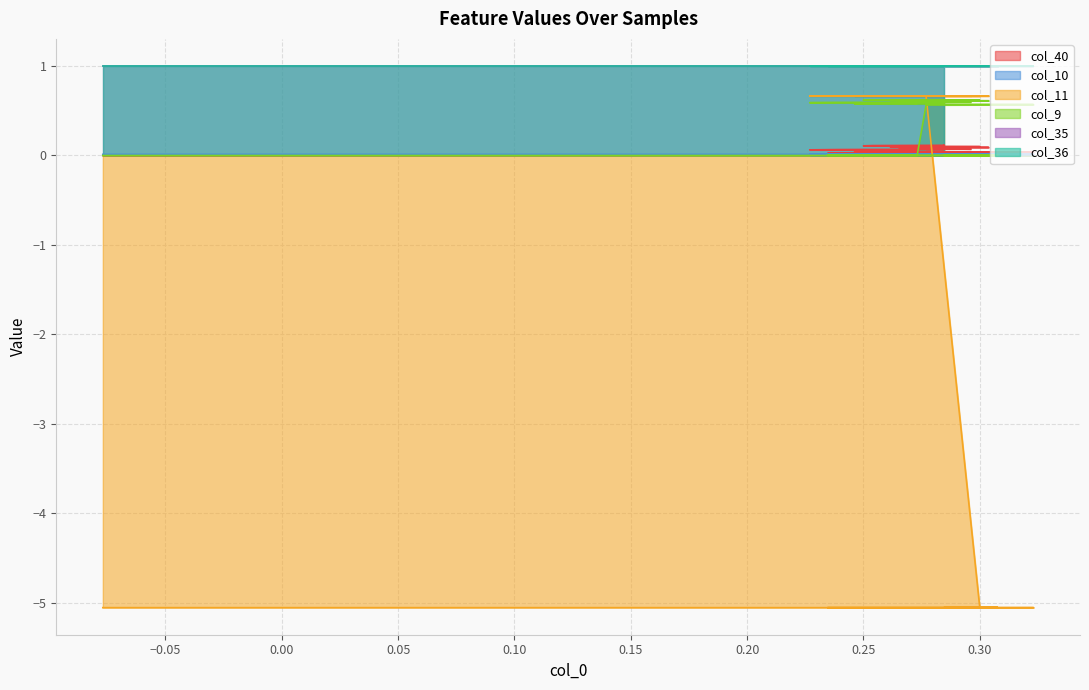

True or false: col_9 and col_11 intersect in this chart.

True